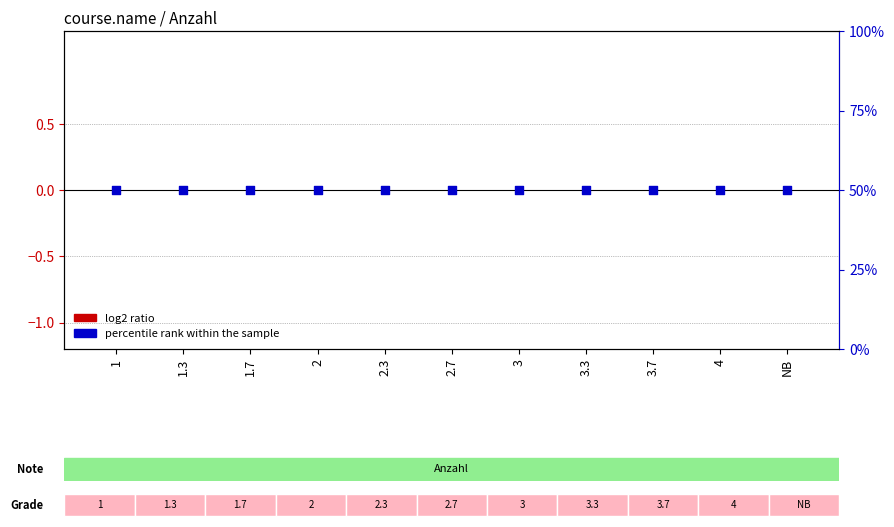

Which series has the largest Y range (max minus min)?

Anzahl (log2 ratio)